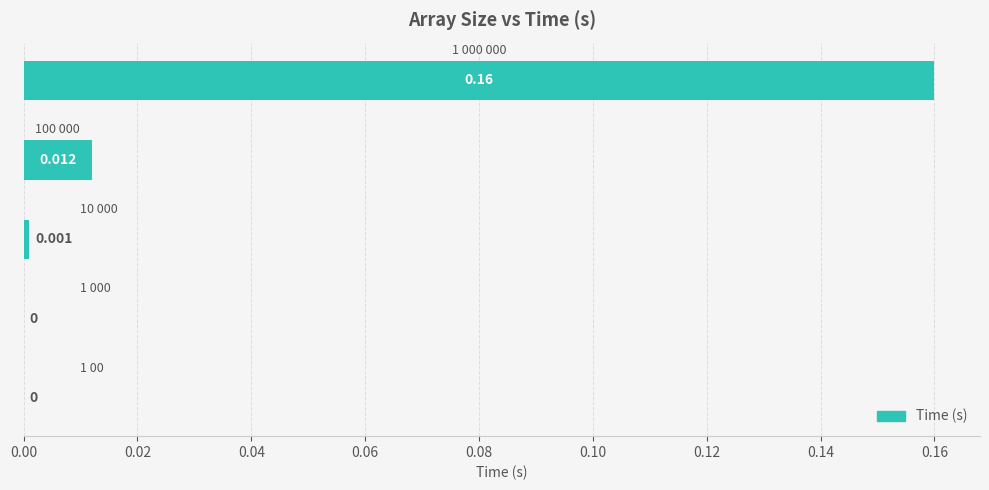

Count the number of values greater than 0.

3